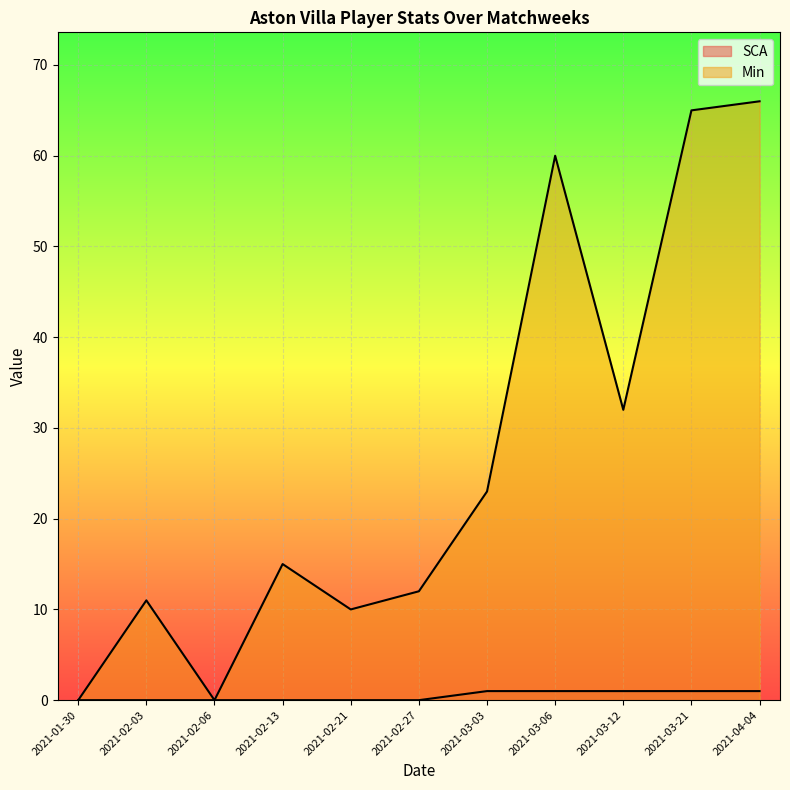

At which label does SCA reach its peak?

2021-03-03